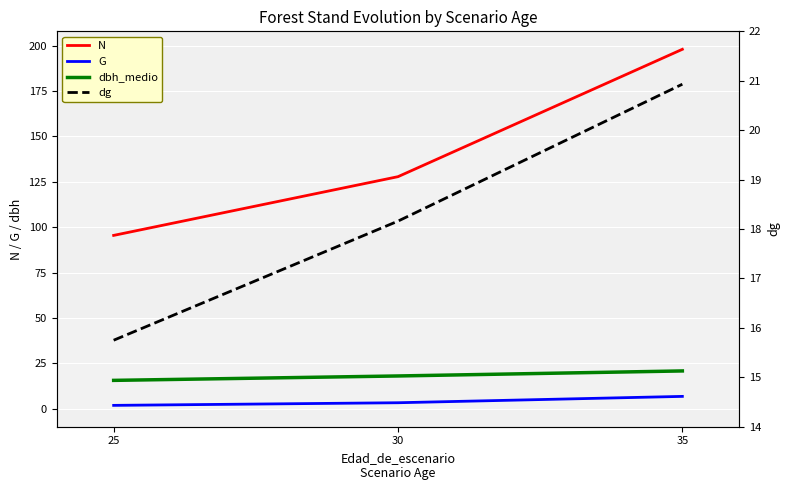

Is the value of dg at 30 greater than the value of dbh_medio at 30?

Yes